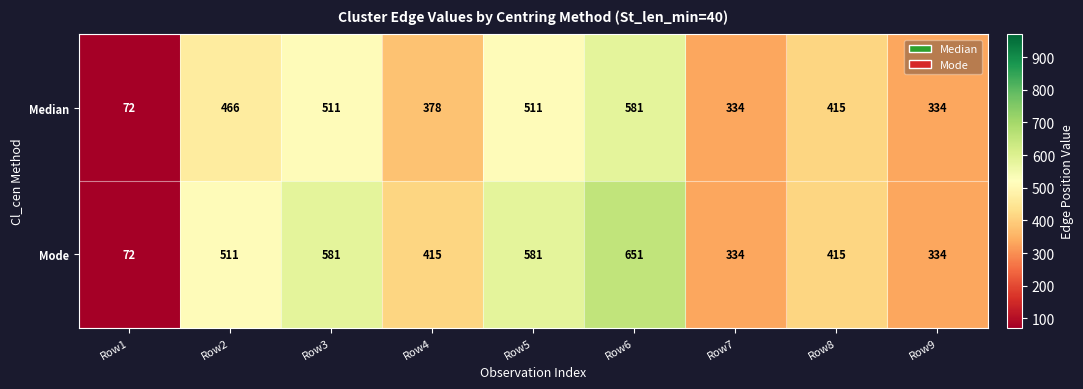

Is it true that Median equals 72 at Row1?

True